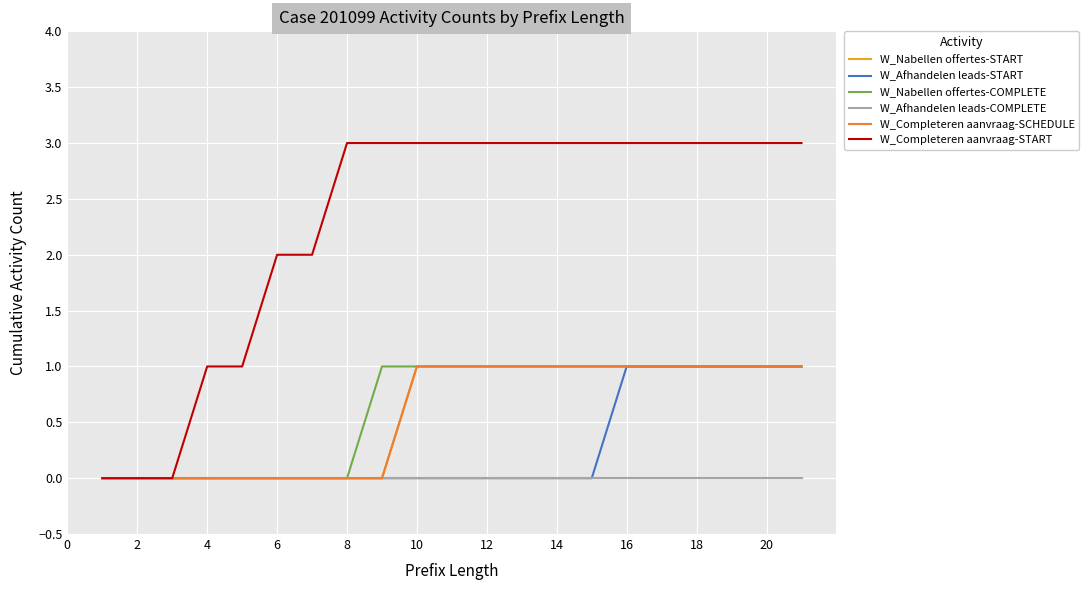

How many W_Afhandelen leads-START values are between 0 and 1?

21